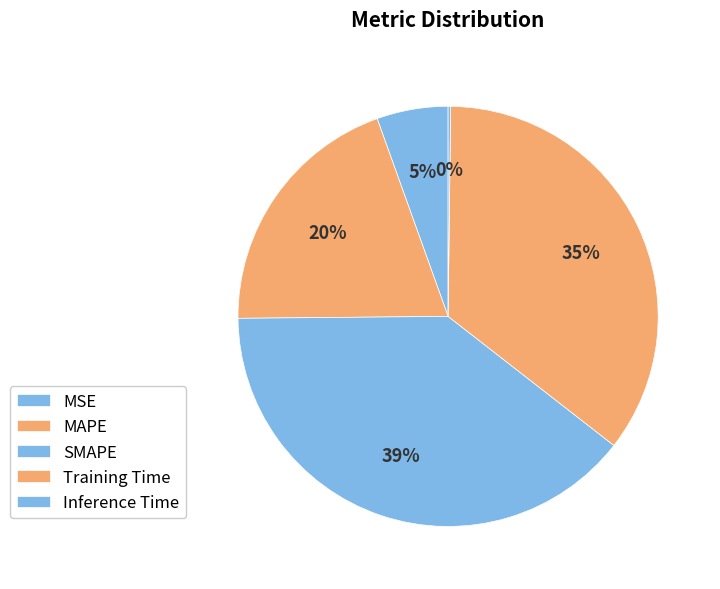

Combined, do SMAPE and Training Time account for over 50%?

Yes